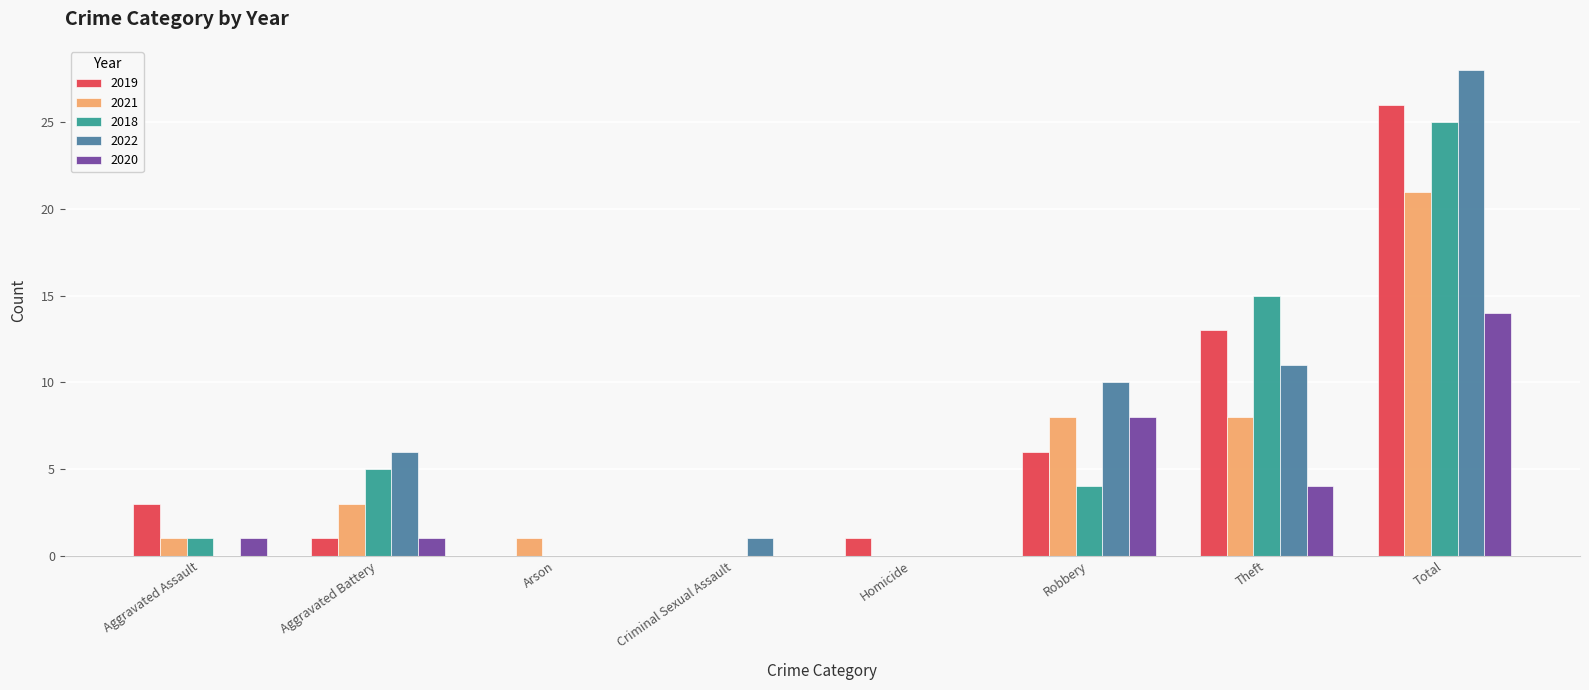

Is it true that 2019 equals 3 at Aggravated Assault?

True